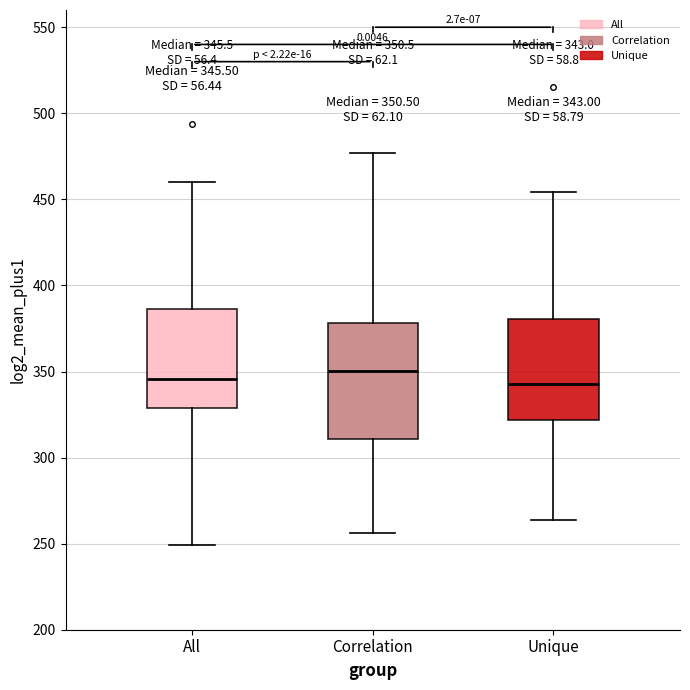

Which box is the tallest, from its lower edge to its upper edge?

Correlation